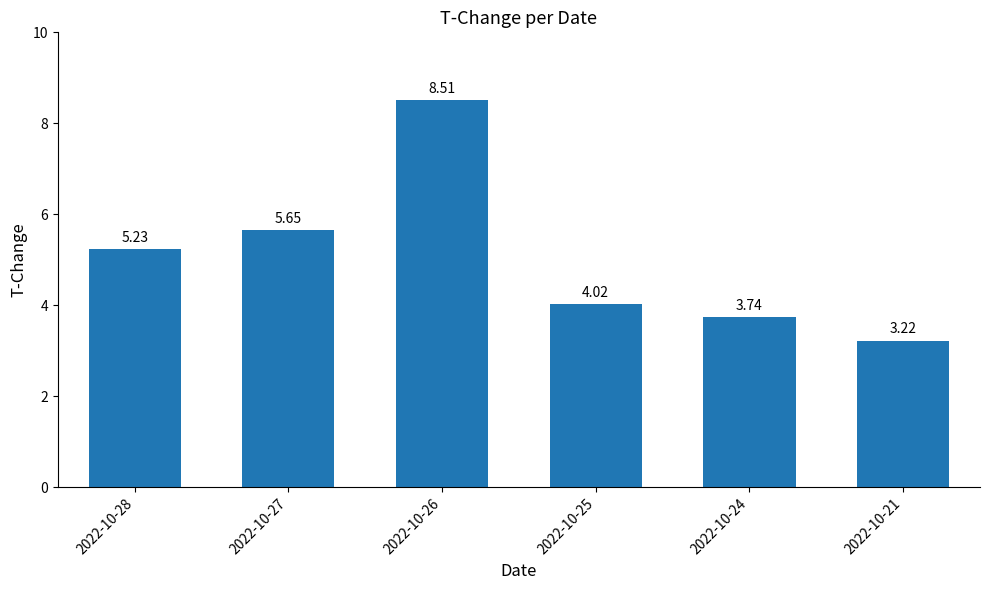

Which category has the lowest value across all series?

2022-10-21